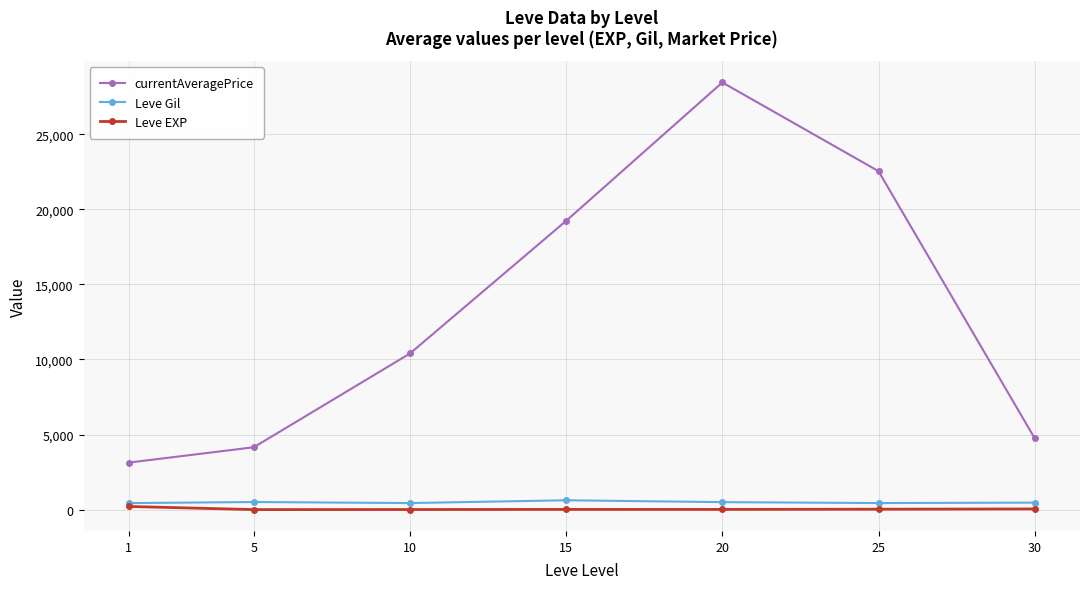

Between 1 and 20, which series saw the biggest shift?

currentAveragePrice